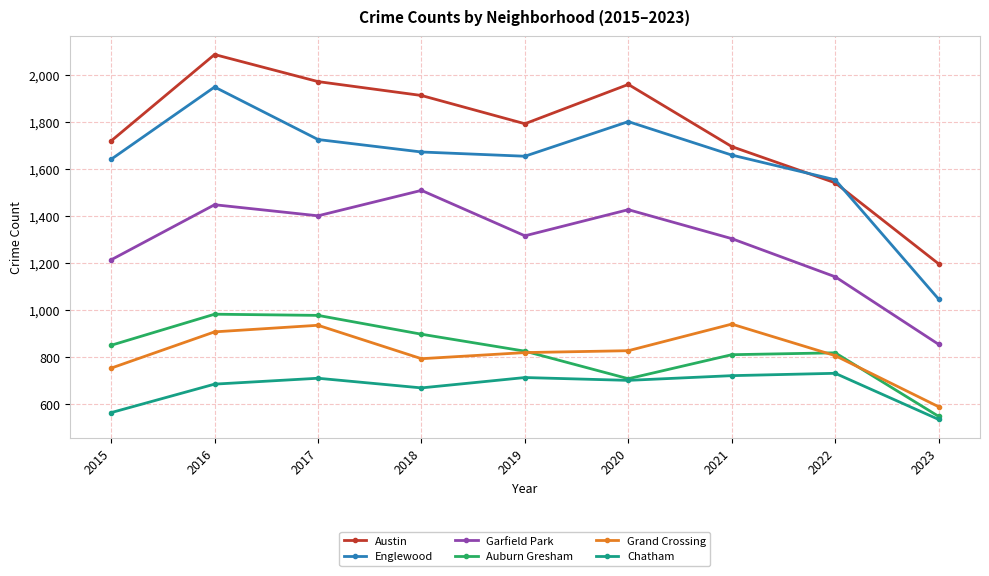

What is the value of the Austin point at the 6th from the left?

1959